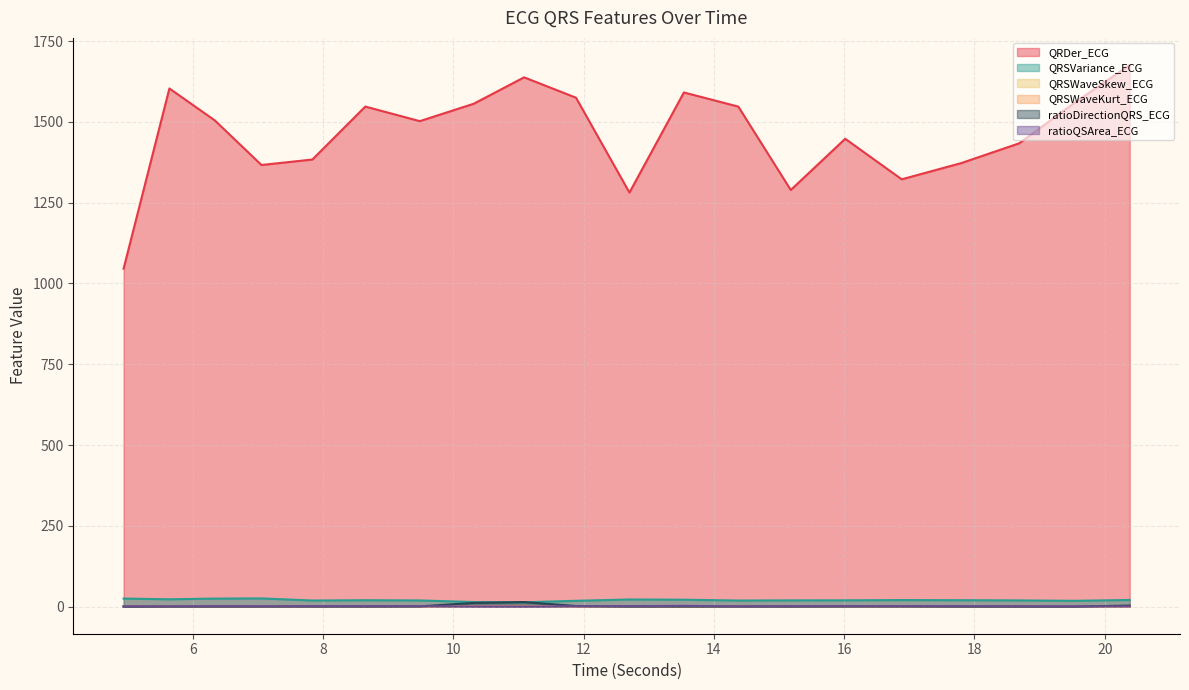

Which series has the largest range (max minus min)?

QRDer_ECG